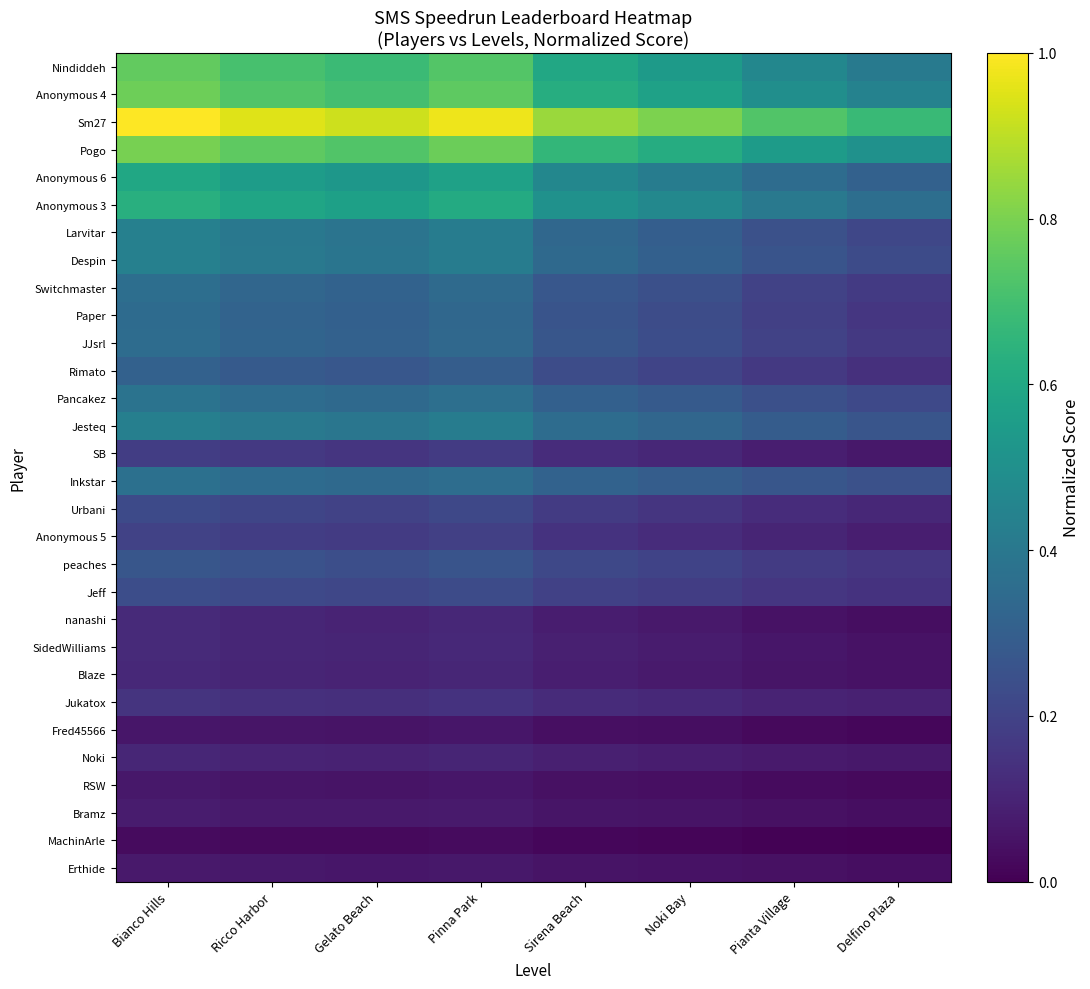

Which has a higher value, Sirena Beach or Ricco Harbor?

Ricco Harbor